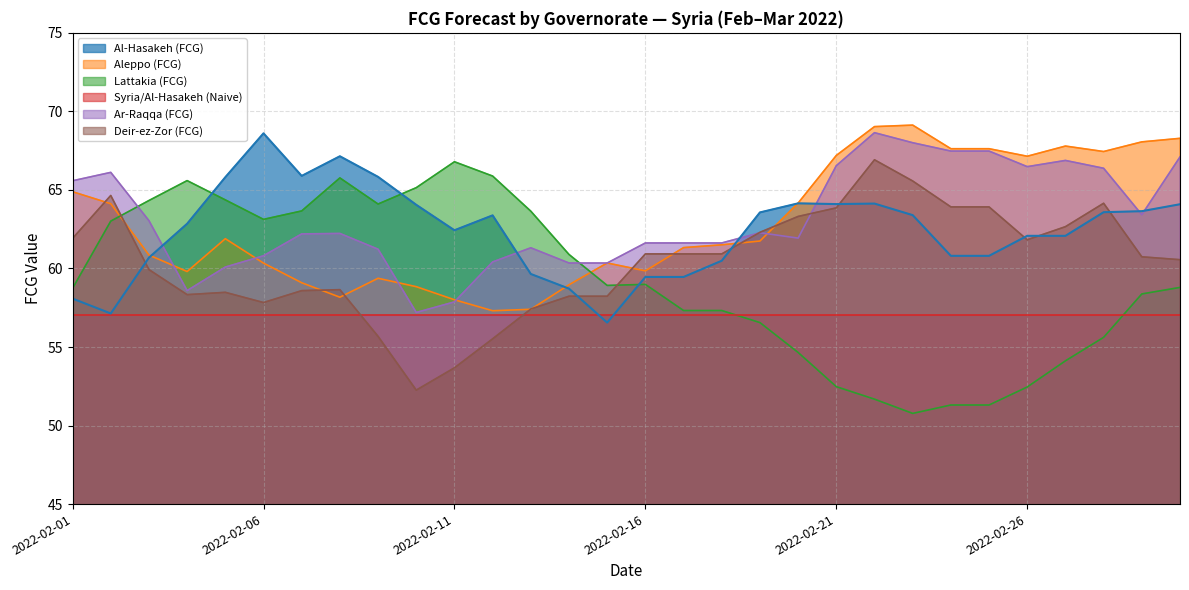

What value does the Al-Hasakeh (FCG) series have at 2022-02-01?

58.1